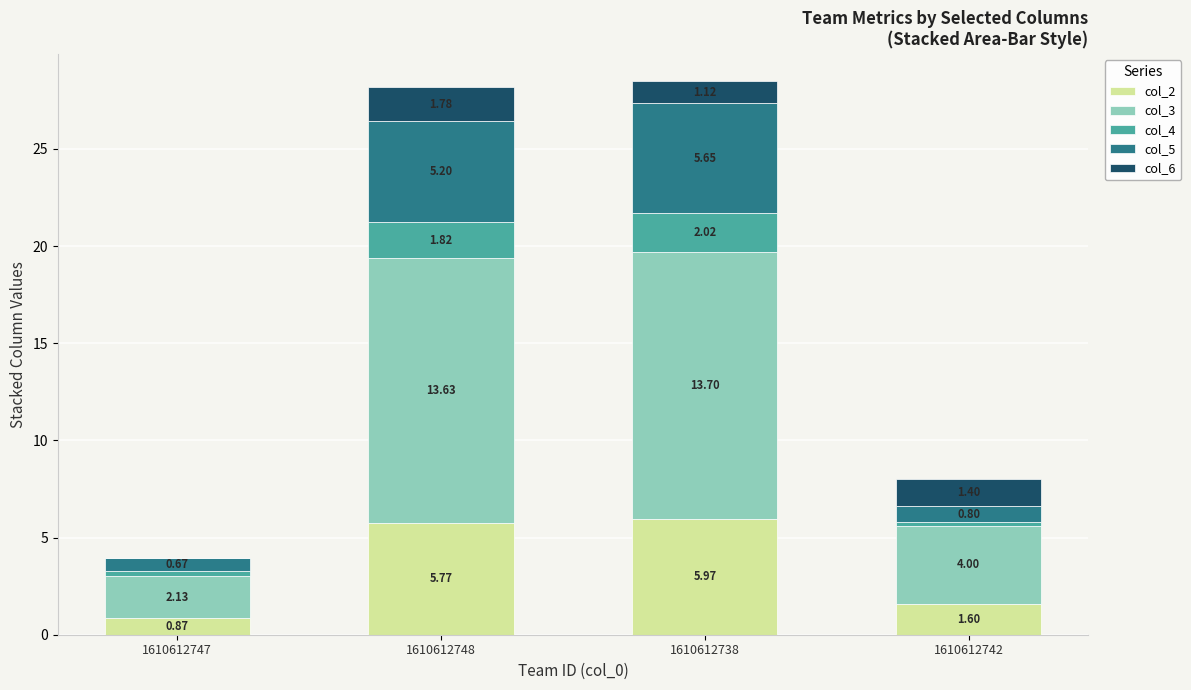

What is the sum of all col_2 values?

14.2